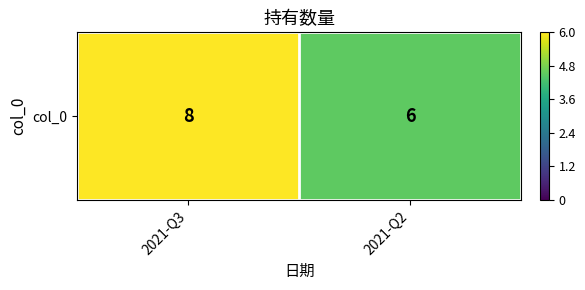

Count the number of categories in the chart.

2